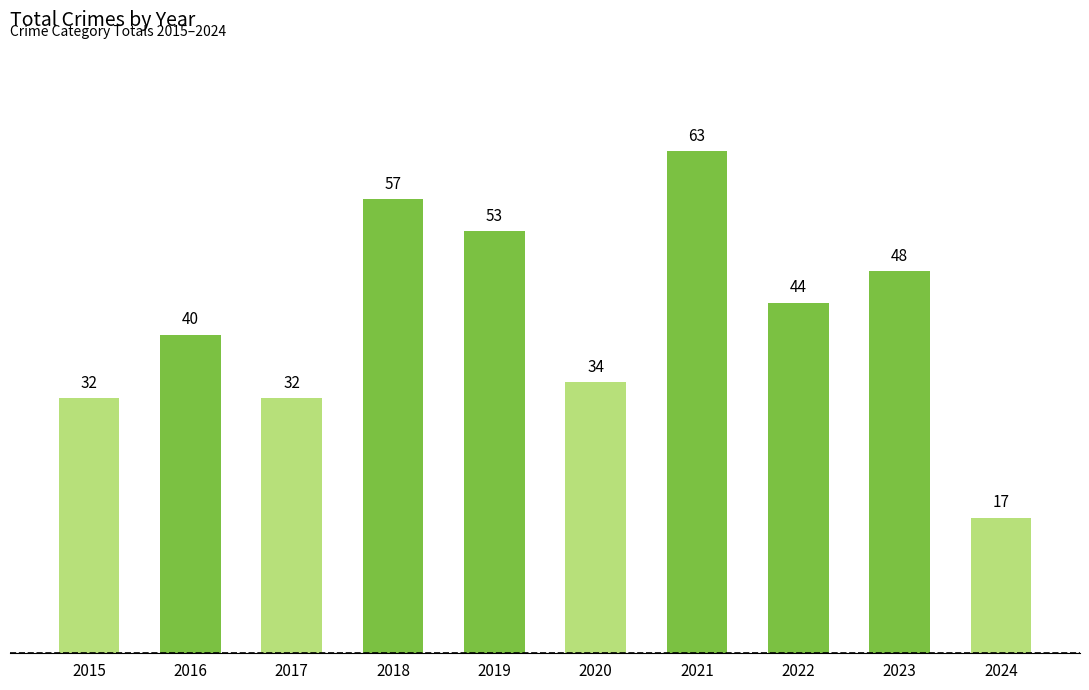

What is the average value?

42